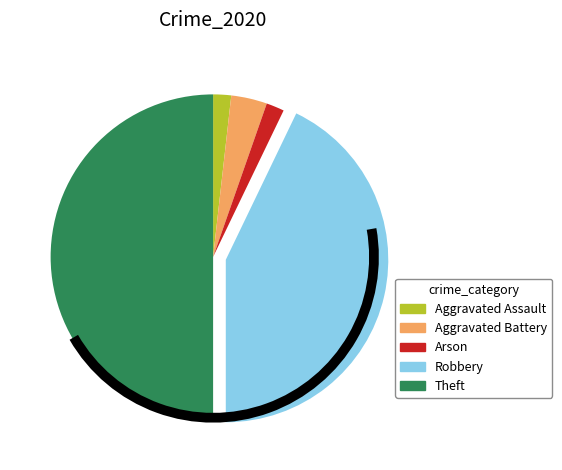

To the nearest percent, what is the difference between the Theft and Aggravated Assault slice percentages?

48%